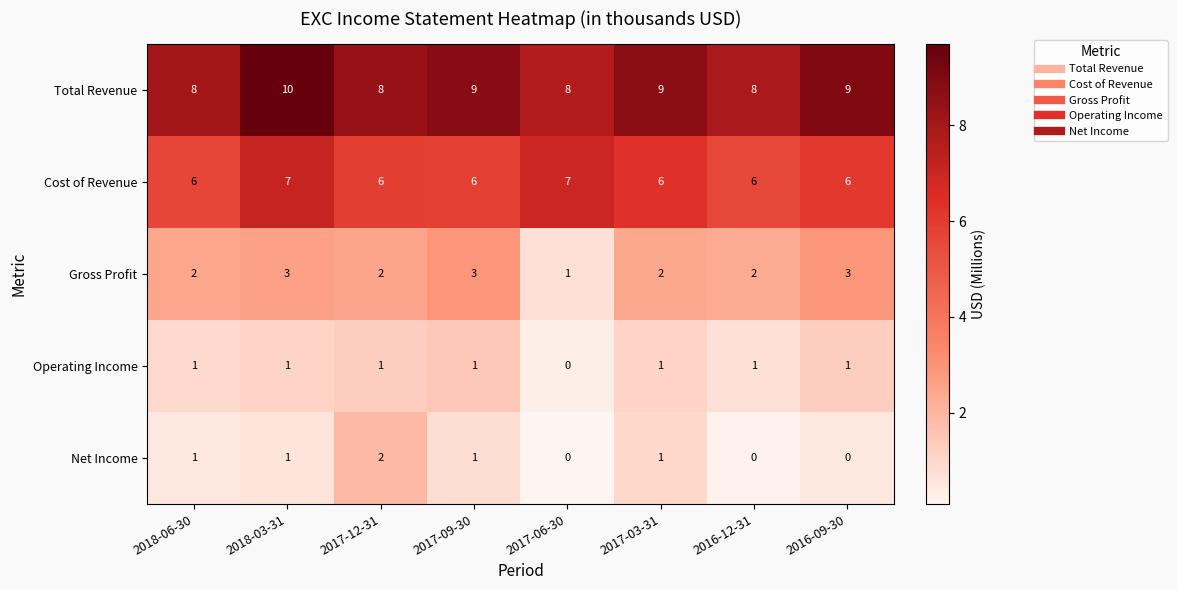

Which series has the largest total across all categories?

Total Revenue